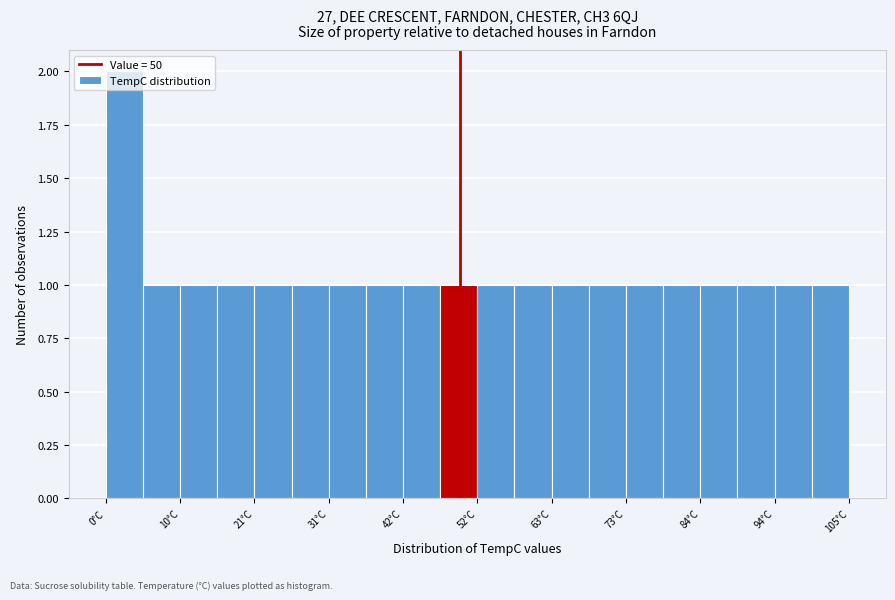

Around what value on the x-axis is the tallest bar? Give the approximate position of its centre, as read against the axis.

2